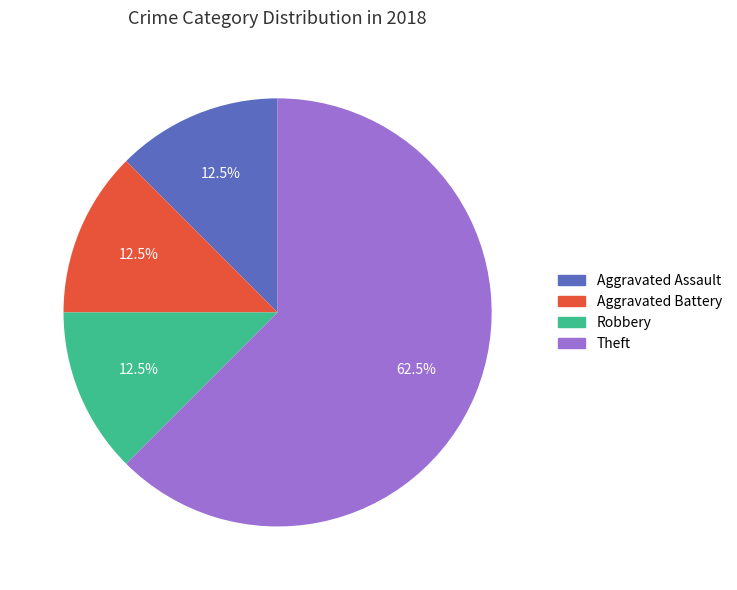

Which category has the biggest portion of the pie?

Theft